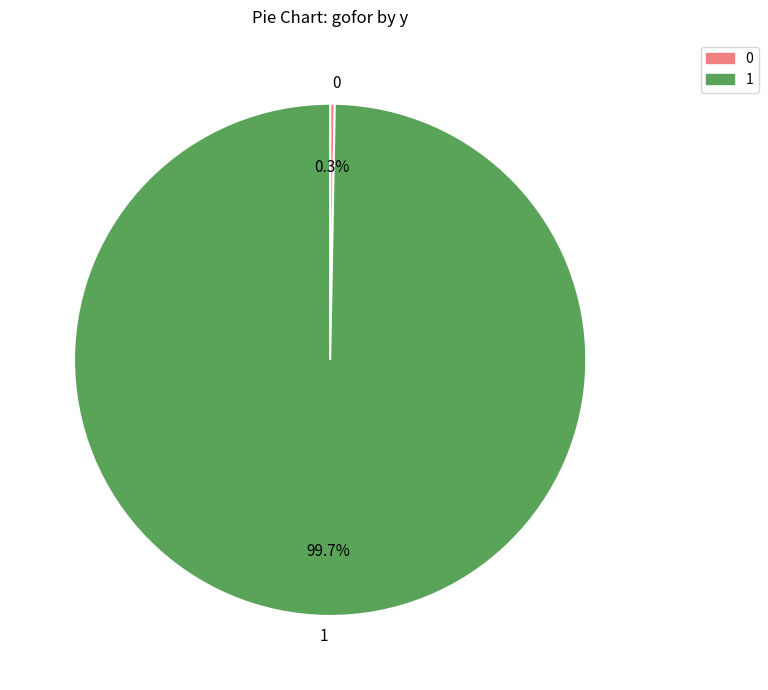

What is the smallest slice in the pie chart?

0